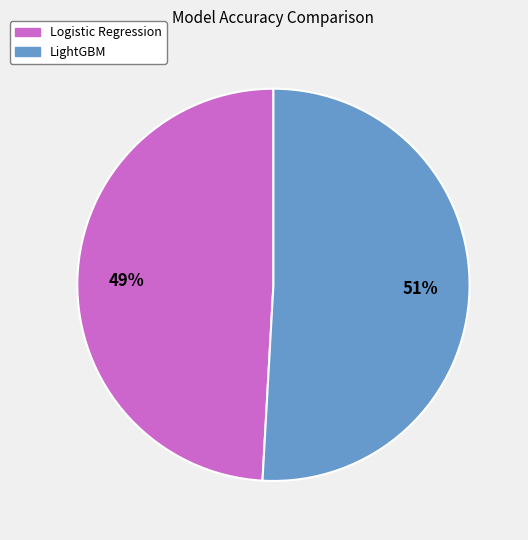

To the nearest percent, what is the difference between the LightGBM and Logistic Regression slice percentages?

2%